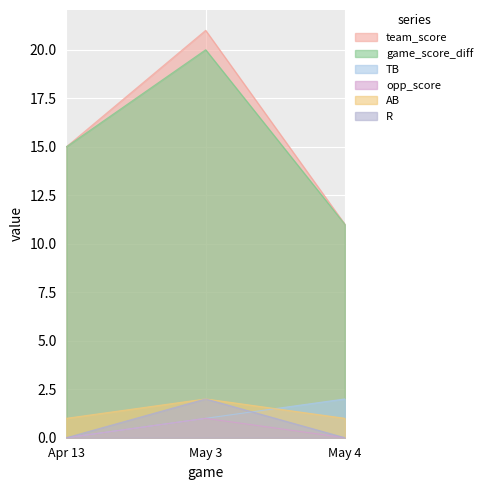

Where is game_score_diff nearest to the value 15?

Apr 13